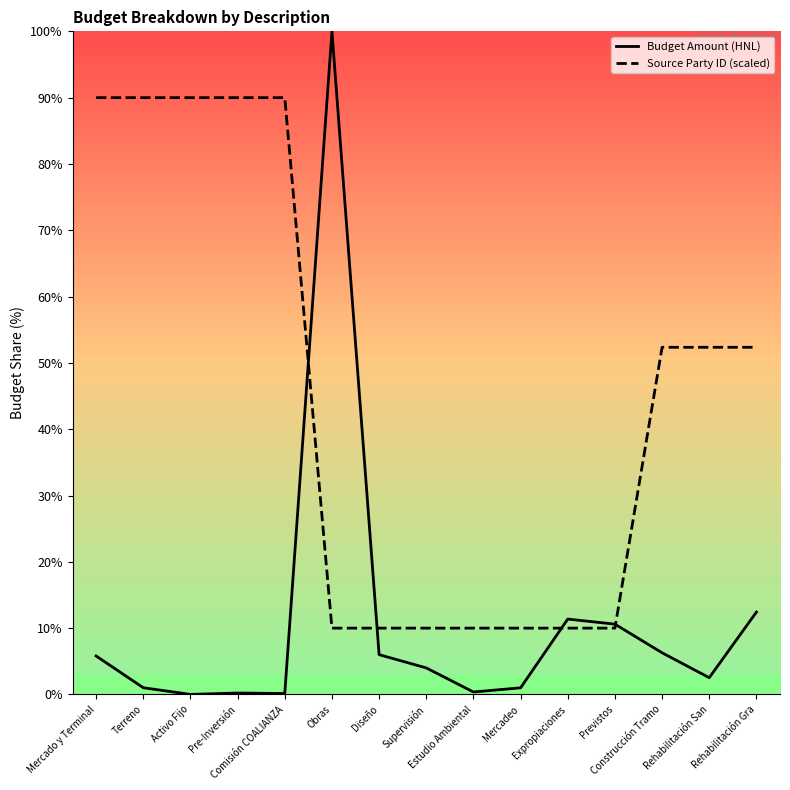

How many interior local peaks does the Budget Amount (HNL) series have?

3